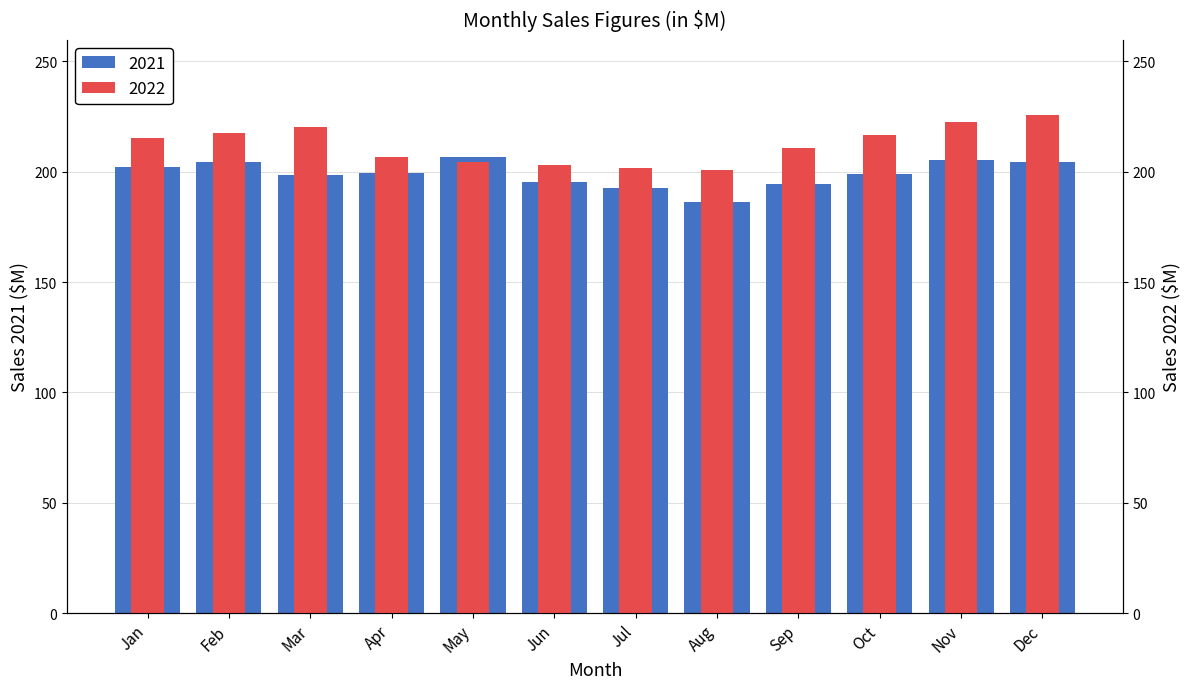

Rank the series by their maximum value, from lowest to highest.

2021, 2022